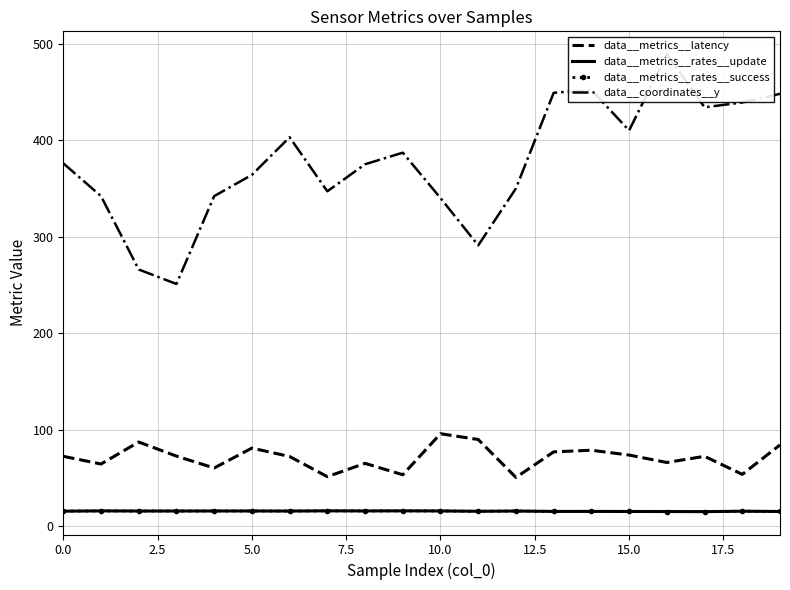

What is the sum of all data__metrics__rates__update values?

313.6